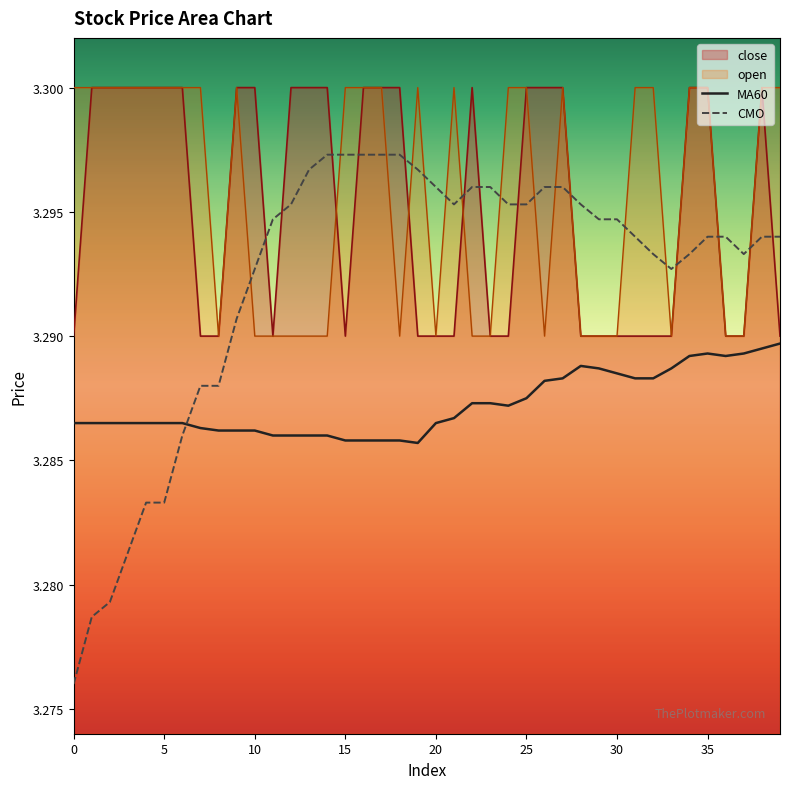

True or false: MA60 has more than 2 interior local peaks.

False